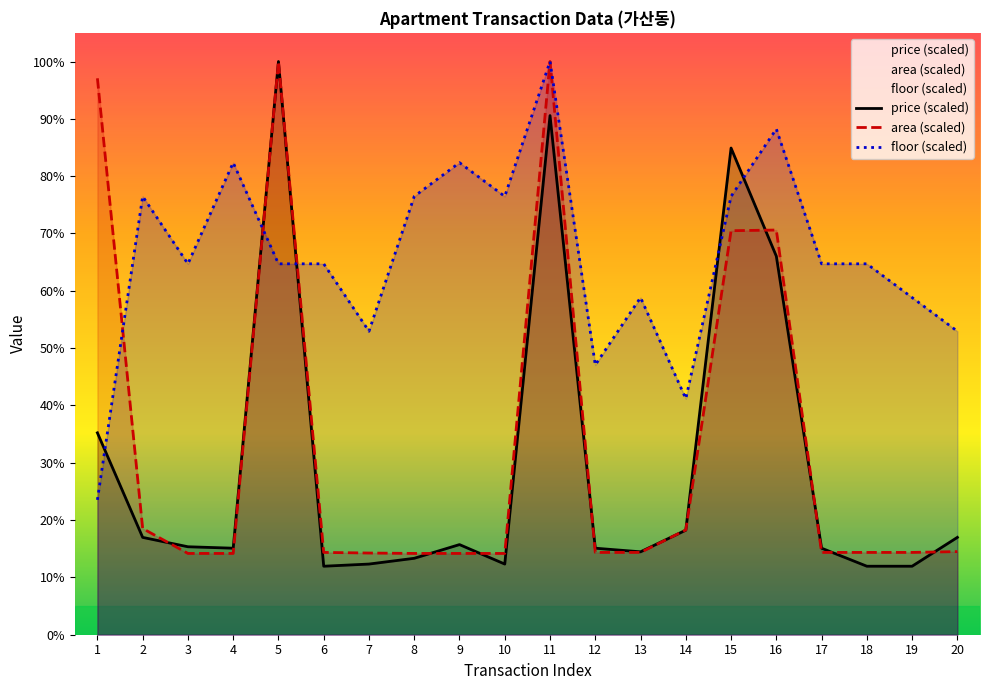

Which label corresponds to the smallest value in the chart?

6